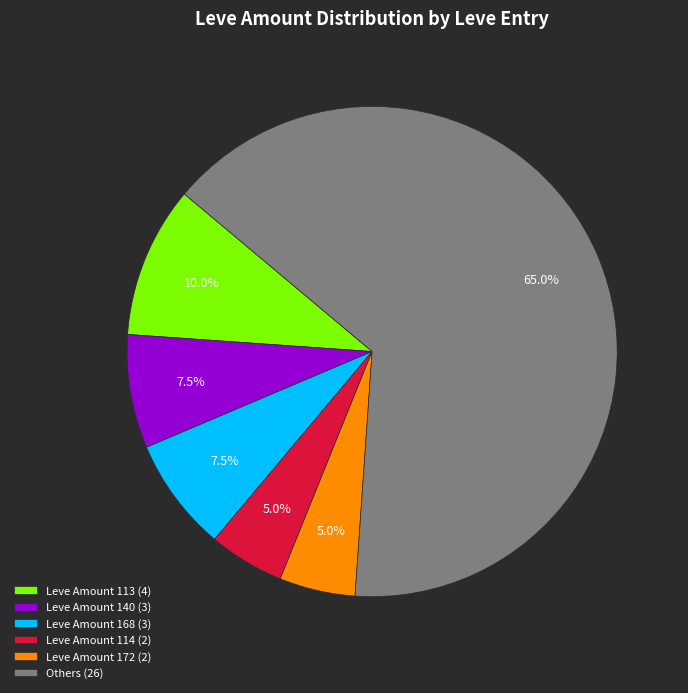

Does Leve Amount 168 (3) represent more than half of the total?

No